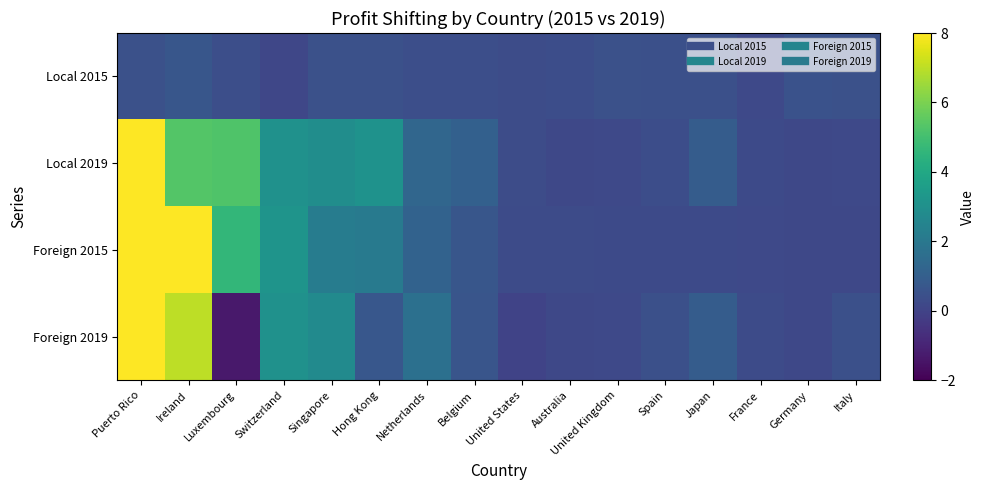

Which series has the widest spread of values?

Foreign 2019